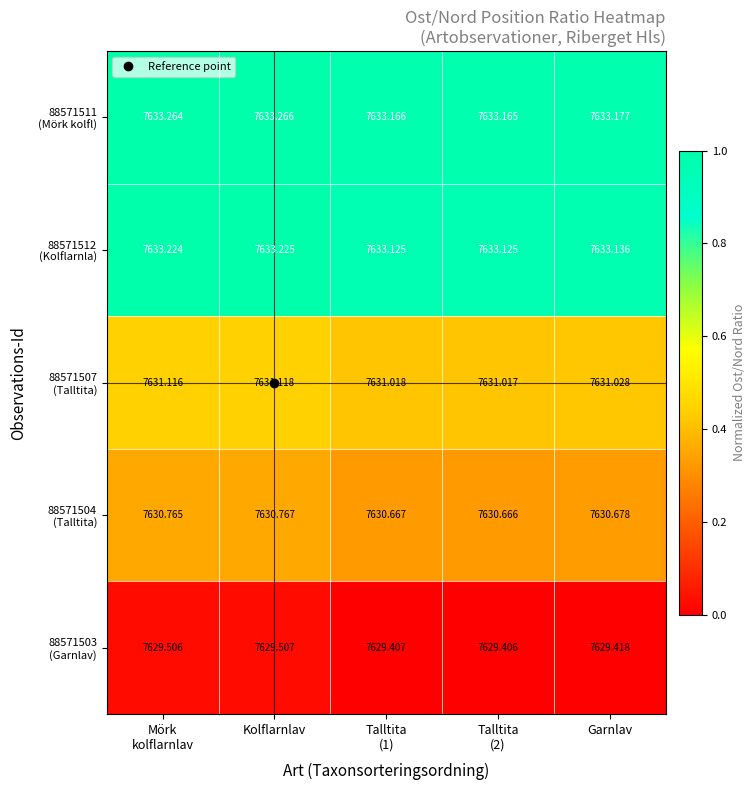

At which category is the sum across all series the highest?

Kolflarnlav